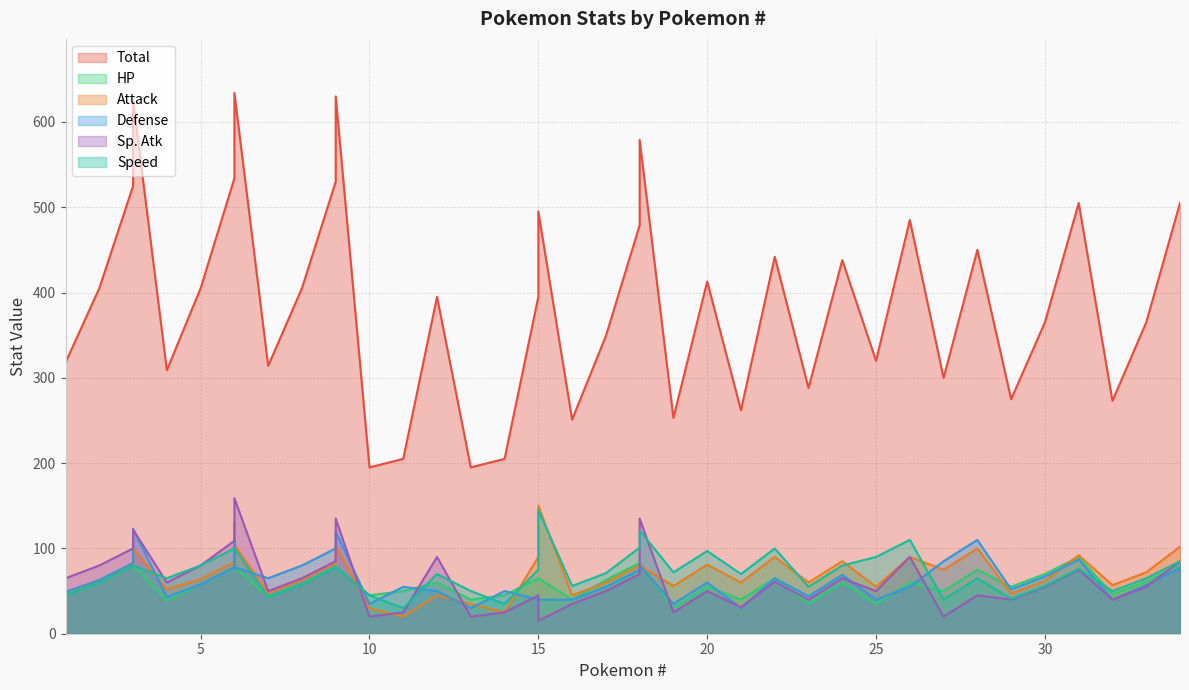

What is the difference between the Total values at 8 and 12?

10